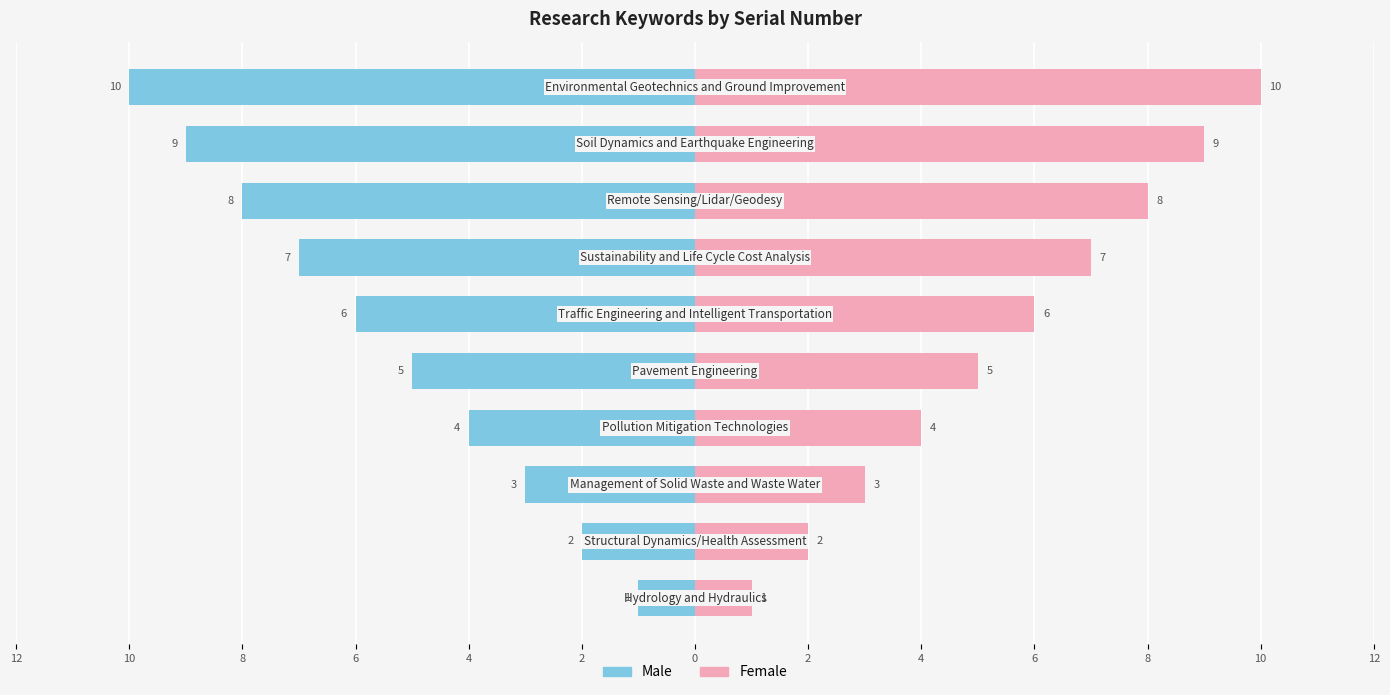

Rank the series by their average value, from highest to lowest.

Female, Male